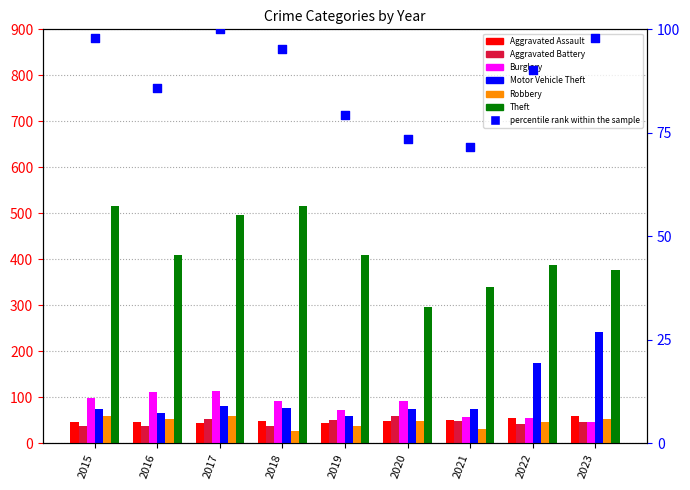

Which series reaches the maximum Y coordinate?

Theft